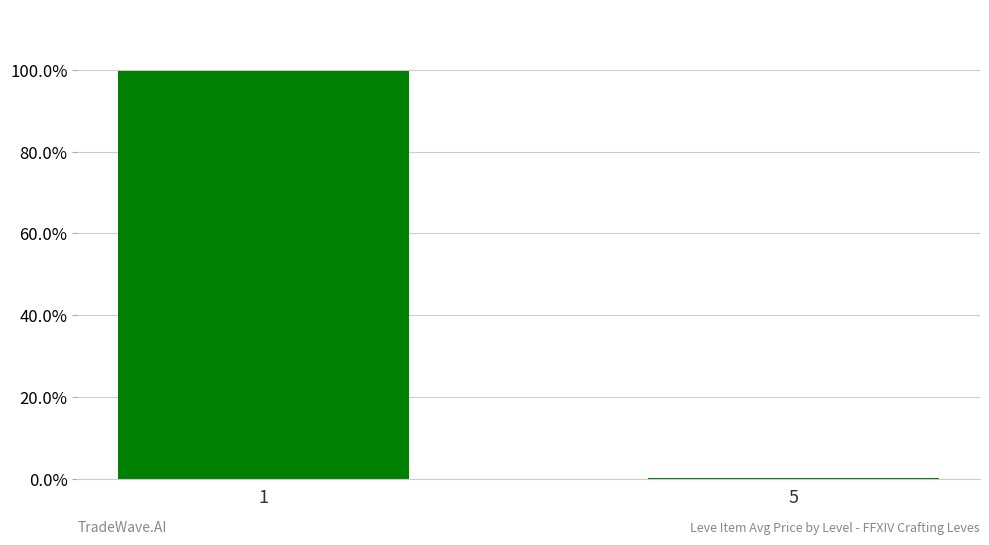

Between 1 and 5, which is larger?

1